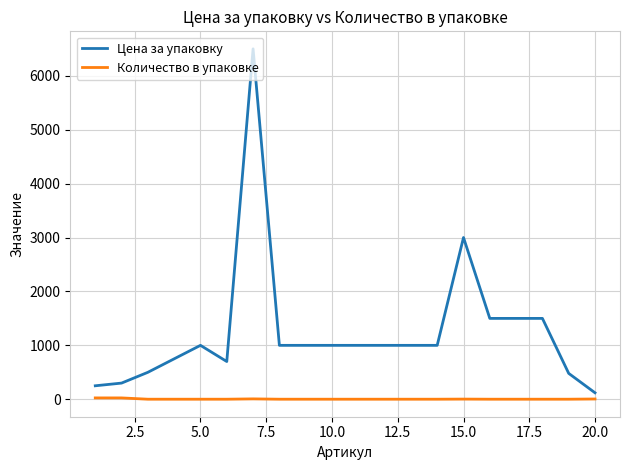

Count the number of data series in this chart.

2